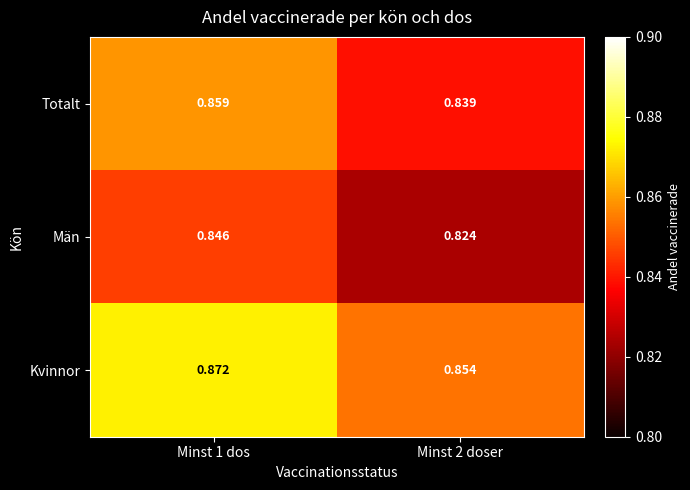

What is the total value across all series at Minst 1 dos?

2.6